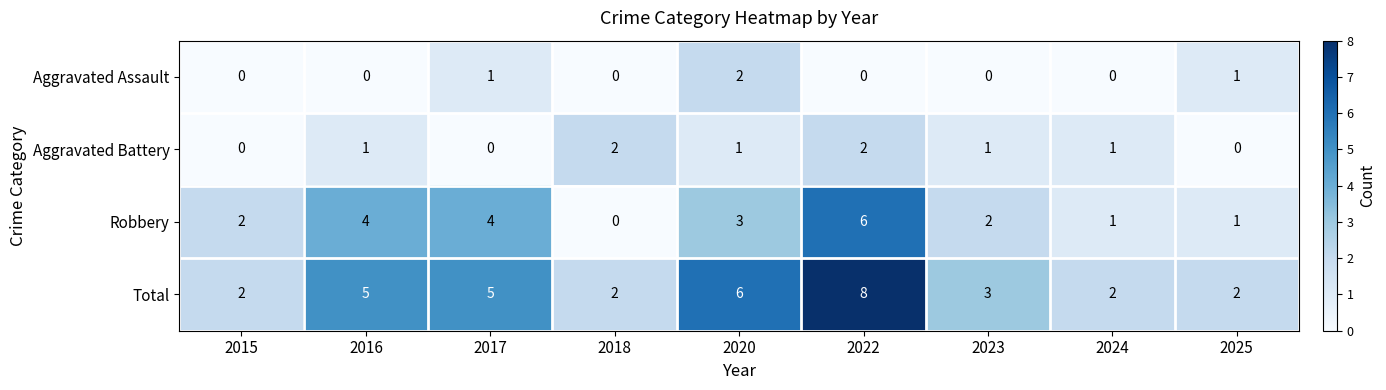

What is the sum of all Total values?

35